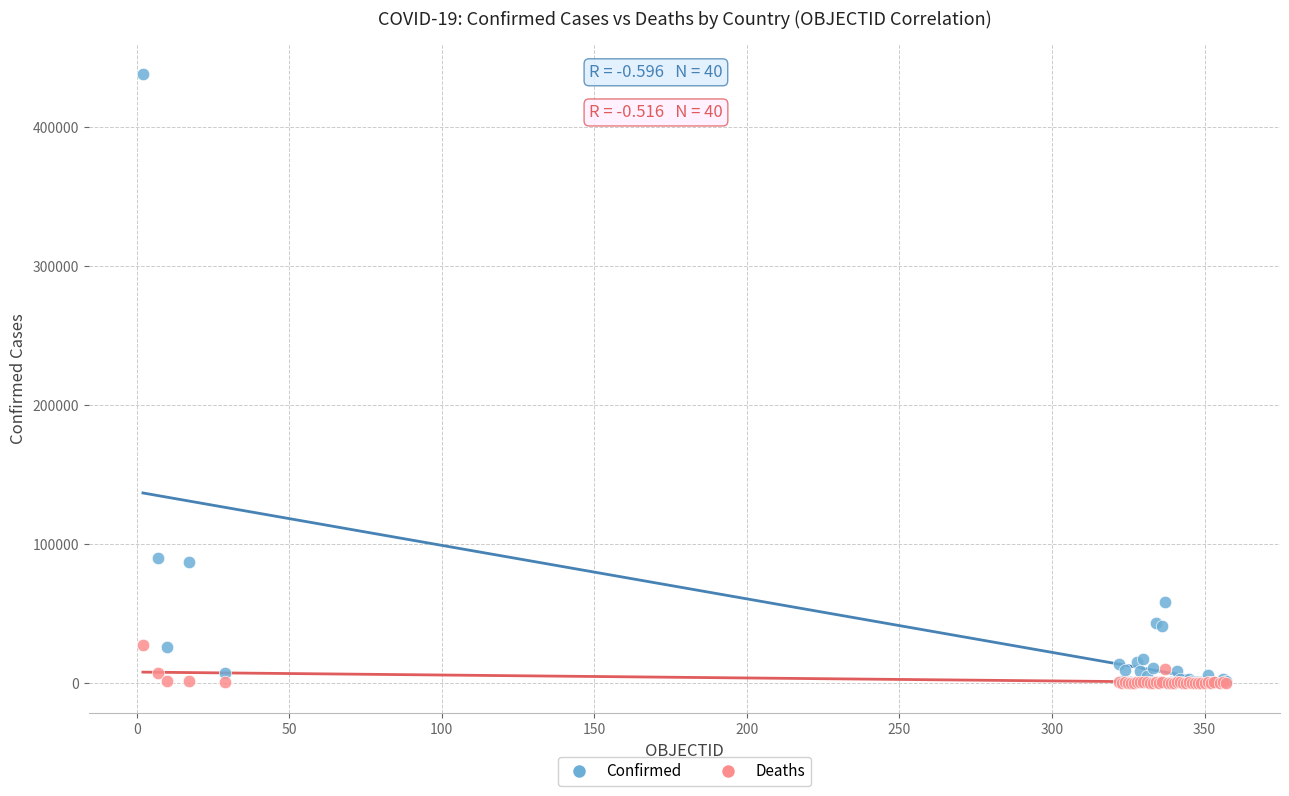

What are all the series names shown in the legend?

Confirmed, Deaths